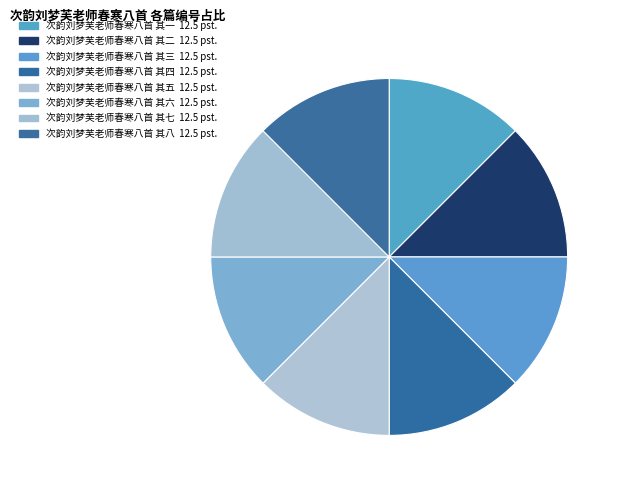

Count the number of slices in the pie.

8